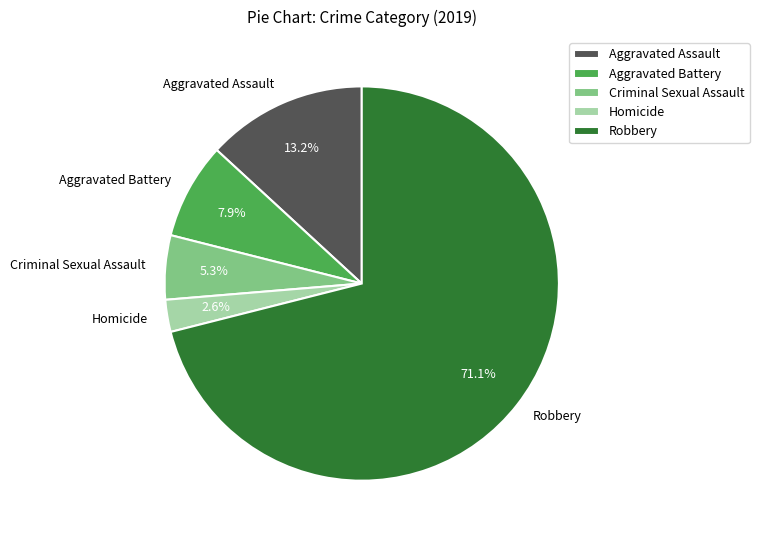

To the nearest percent, what percentage of the pie is Homicide?

3%